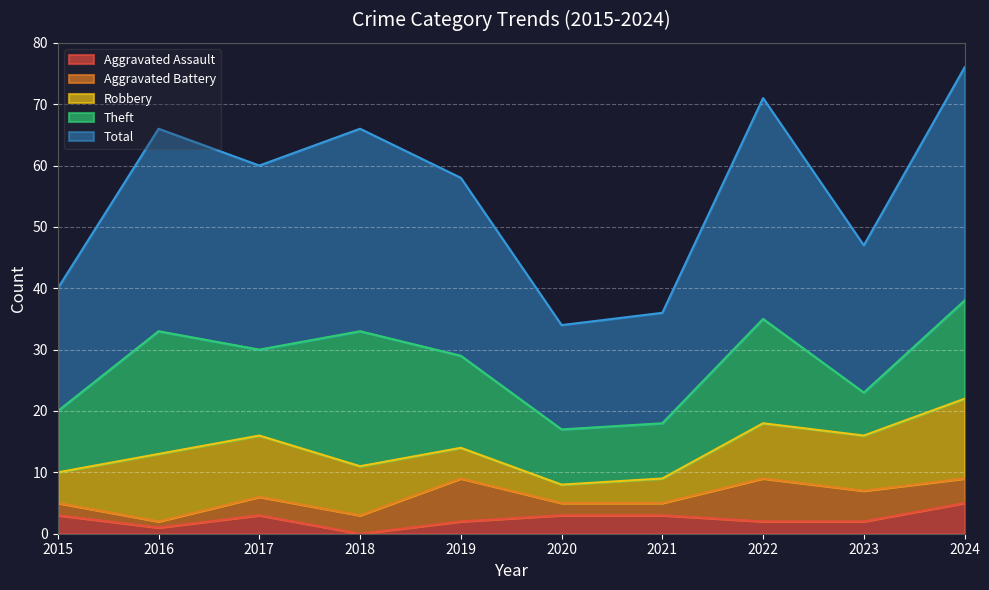

At which category is the sum across all series the highest?

2024